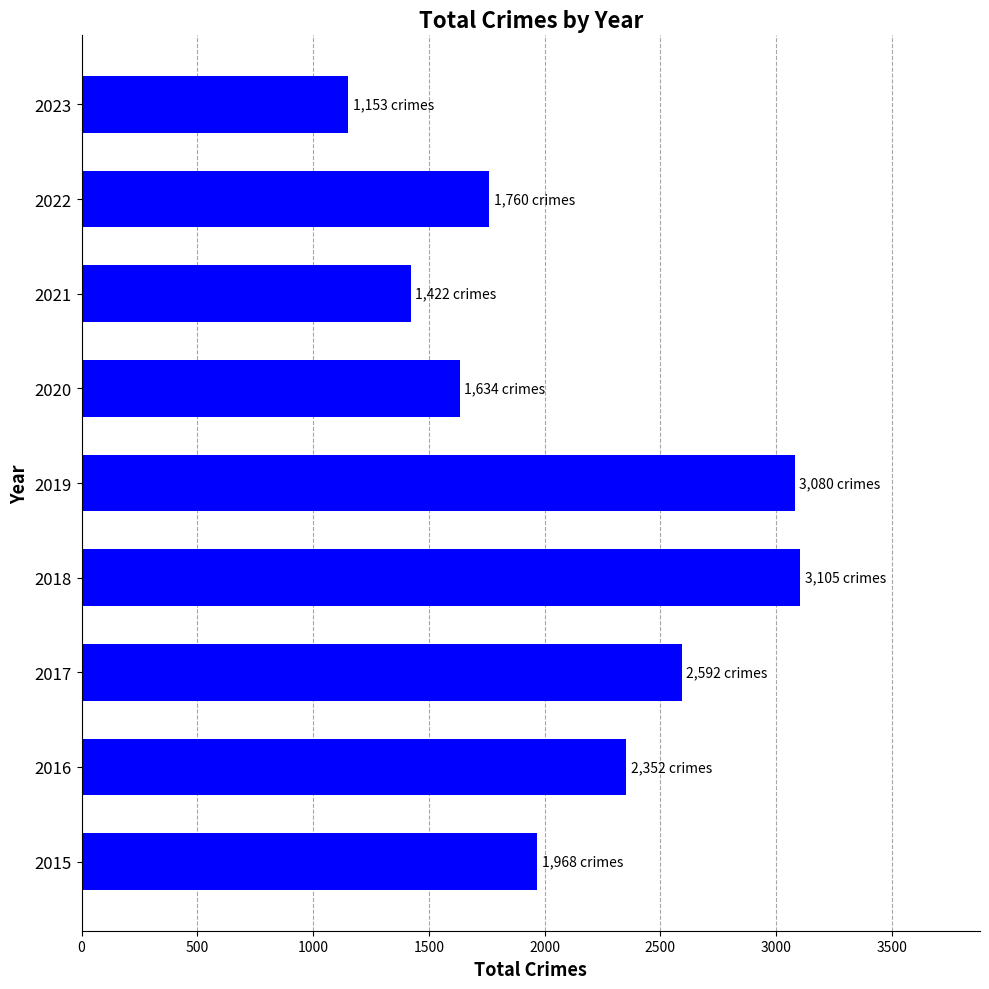

How many bars are there in total?

9